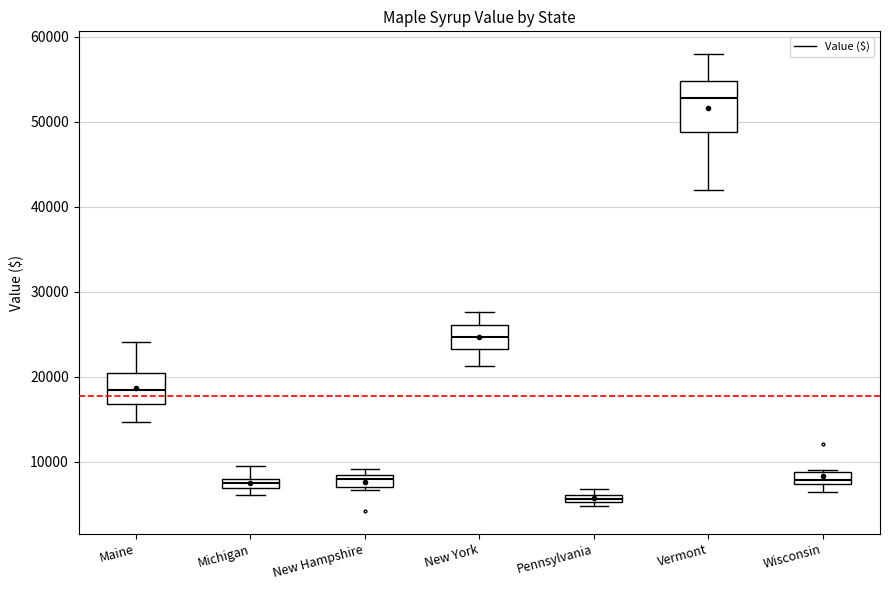

Which box is the tallest, from its lower edge to its upper edge?

Vermont